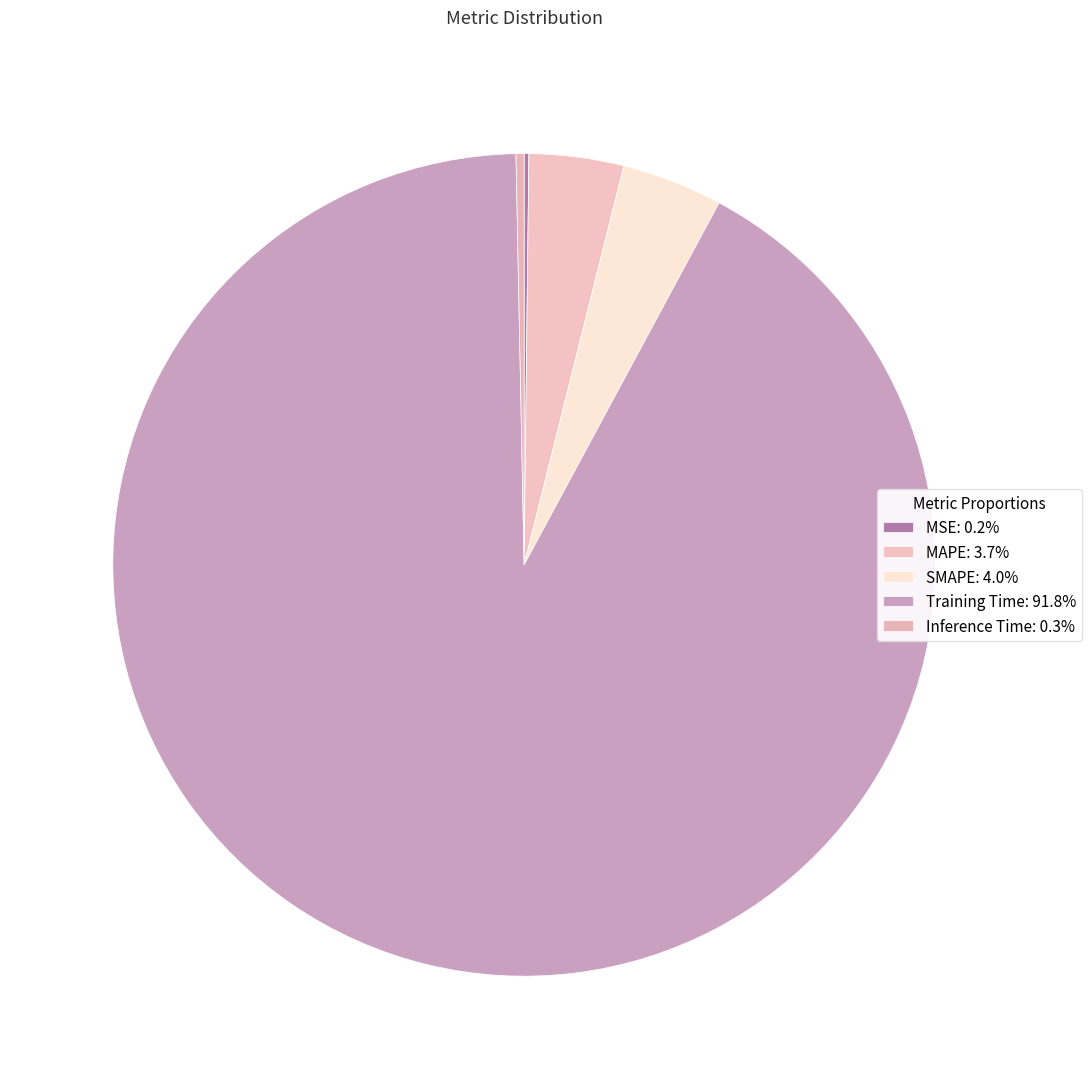

To the nearest percent, what portion does SMAPE represent?

4%